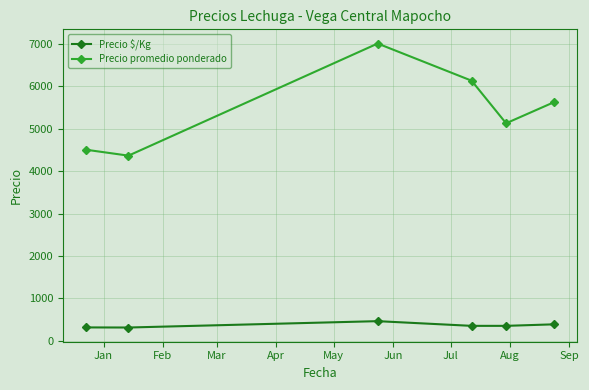

What is the highest value of the Precio promedio ponderado series?

7000.0